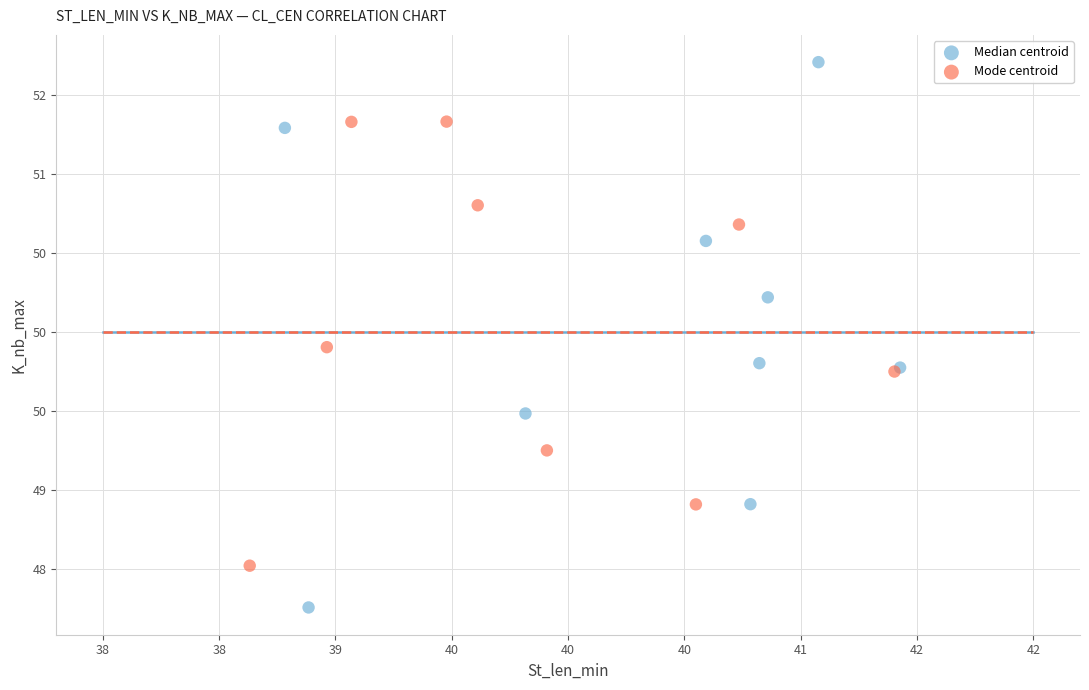

Which series has the largest Y range (max minus min)?

Median centroid